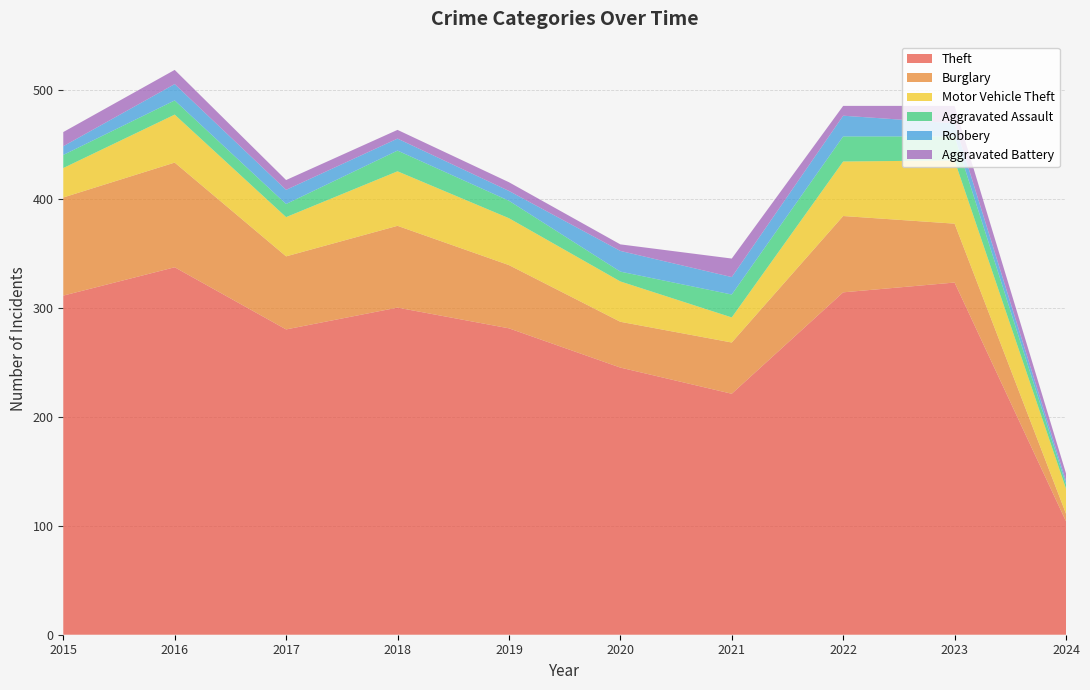

Reading left to right, list all the values displayed in this chart.

Theft: 311	337	280	300	281	245	221	314	323	104
Burglary: 90	96	67	75	58	42	47	70	54	7
Motor Vehicle Theft: 27	44	36	50	43	37	23	50	58	23
Aggravated Assault: 12	13	12	19	16	9	21	23	22	4
Robbery: 8	15	13	11	9	19	16	19	12	3
Aggravated Battery: 13	13	9	8	8	6	17	9	16	7